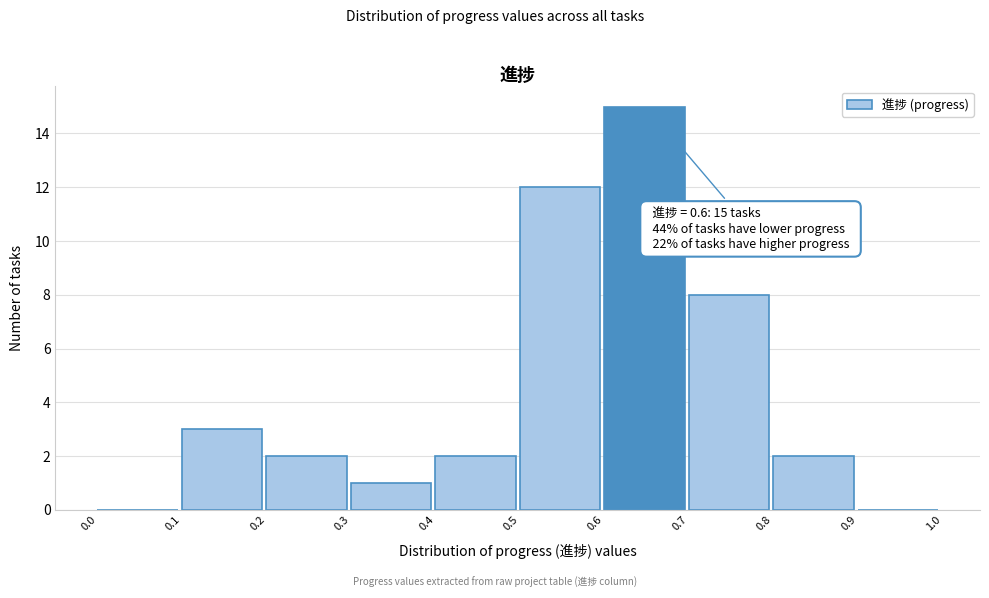

Which range on the x-axis has the tallest bar?

0.6 to 0.7